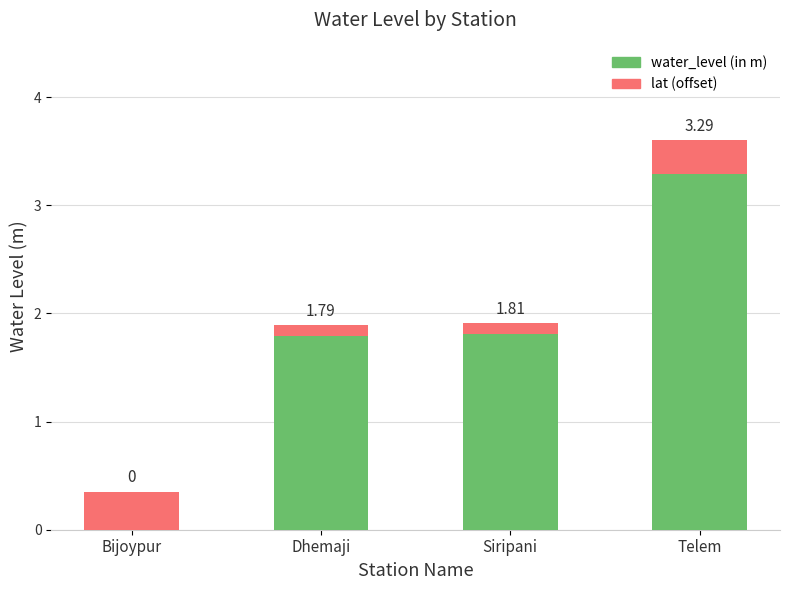

Does the chart contain stacked bars?

Yes